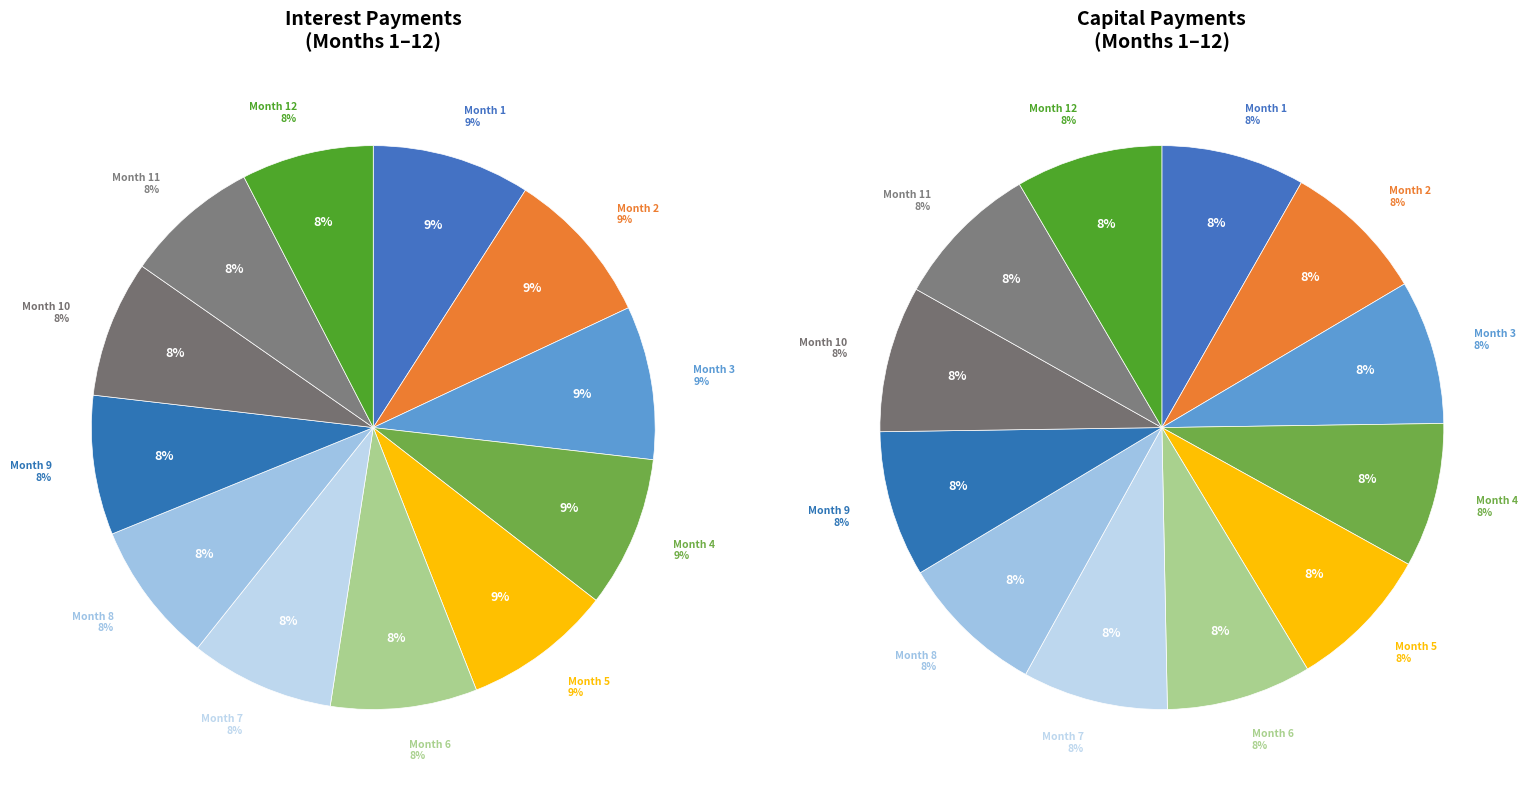

Is the sum of Month 3 and Month 1 greater than half?

No